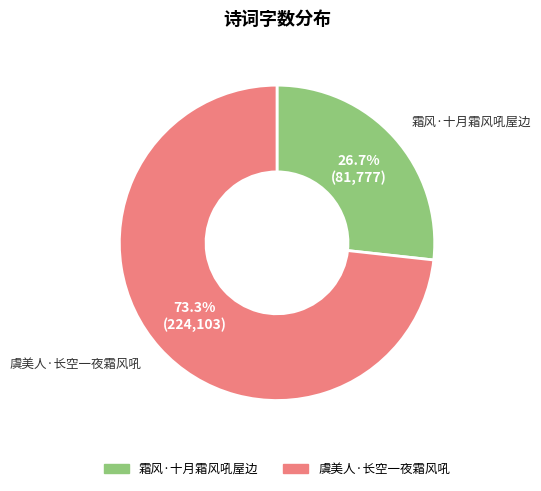

What is the total percentage of 虞美人·长空一夜霜风吼 and 霜风·十月霜风吼屋边?

100.0%